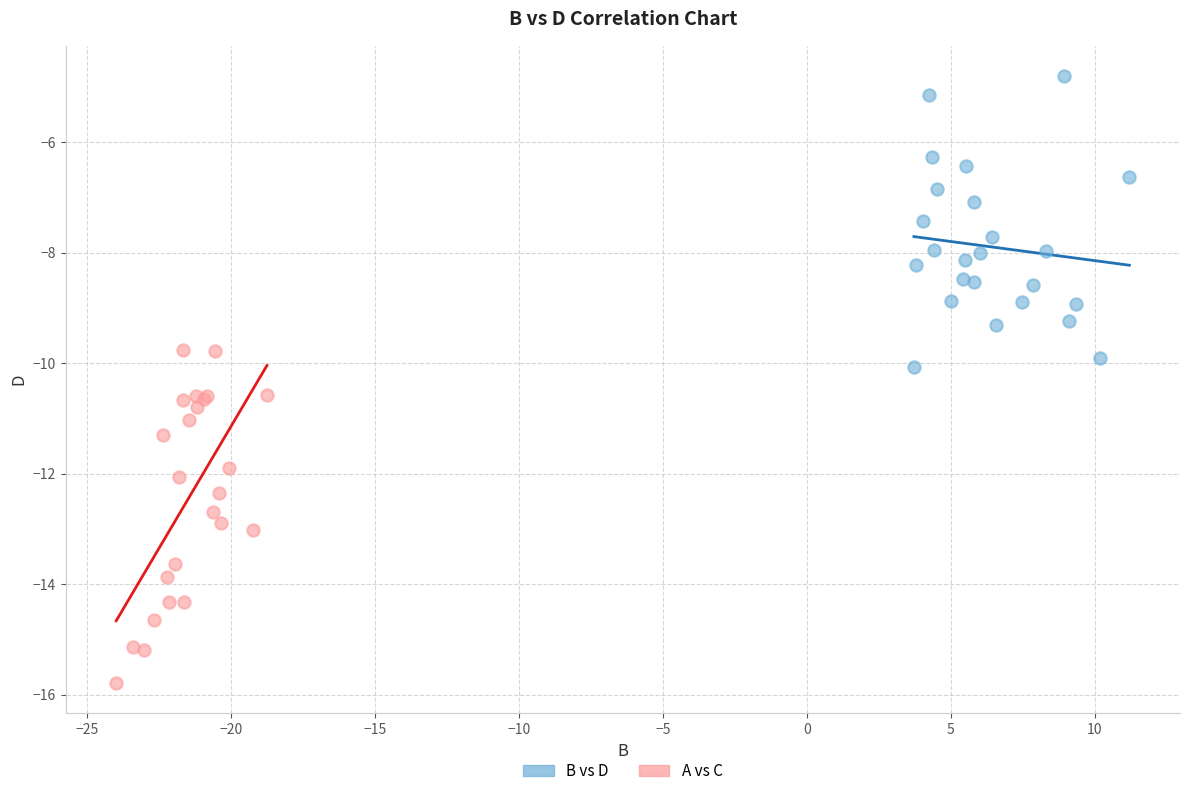

Which series contains the lowest Y value?

A vs C